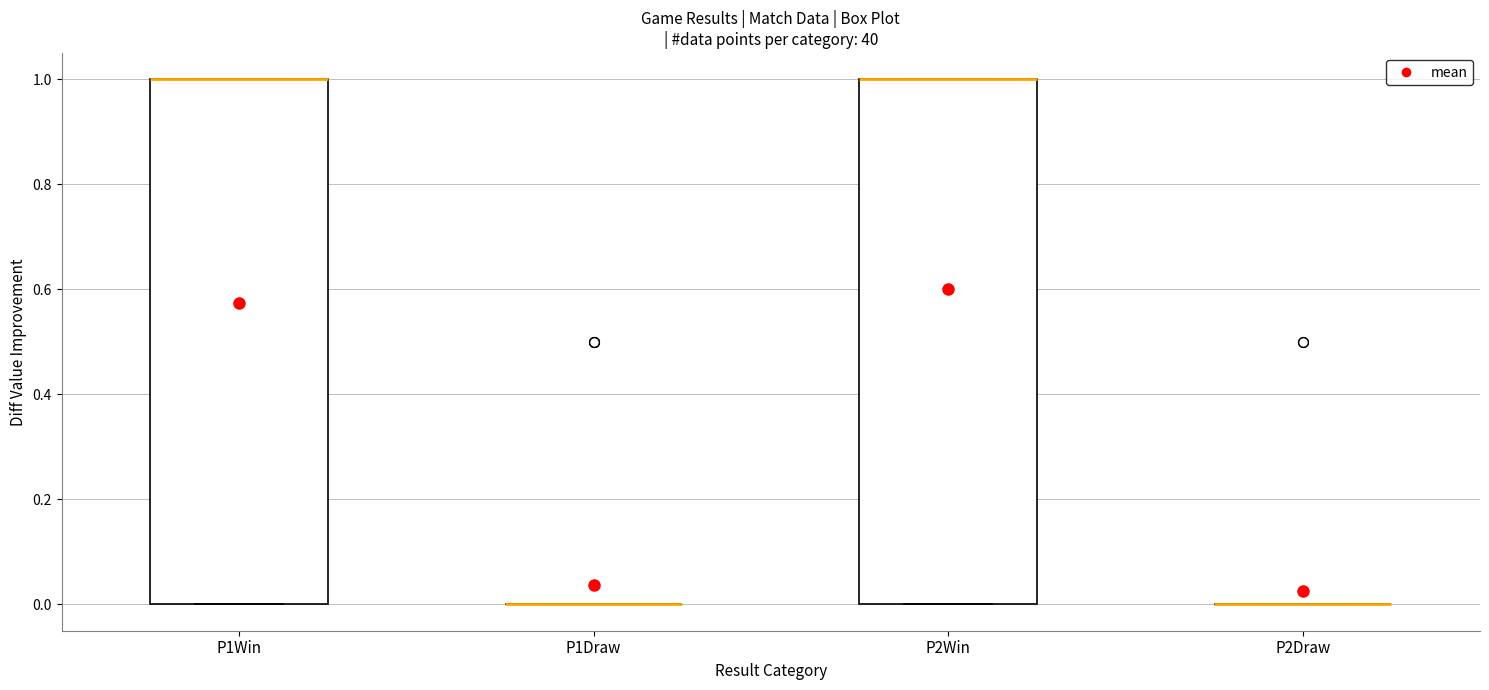

Reading left to right, read every box against the y-axis: the position of its median line, the range the box covers, and the ends of its whiskers. The values are not printed on the chart, so give them approximately, as read against the axis.

P1Win: median 1 (drawn on the box's upper edge), box 0 to 1, whiskers 0 to 1
P1Draw: box collapsed to a line at 0, whiskers 0 to 0
P2Win: median 1 (drawn on the box's upper edge), box 0 to 1, whiskers 0 to 1
P2Draw: box collapsed to a line at 0, whiskers 0 to 0